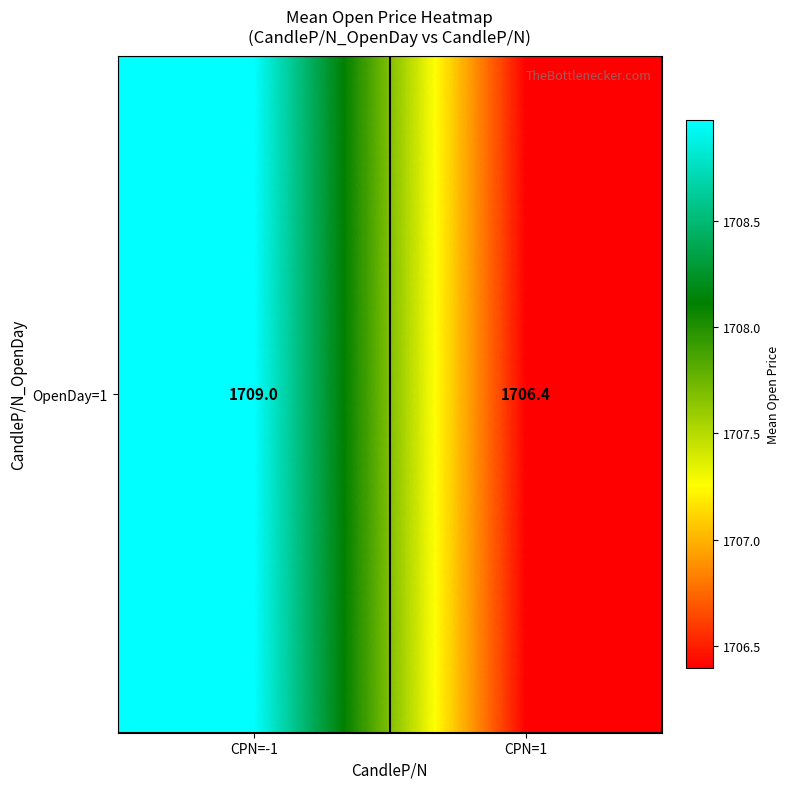

List the labels in order of value, smallest first.

CPN=1, CPN=-1